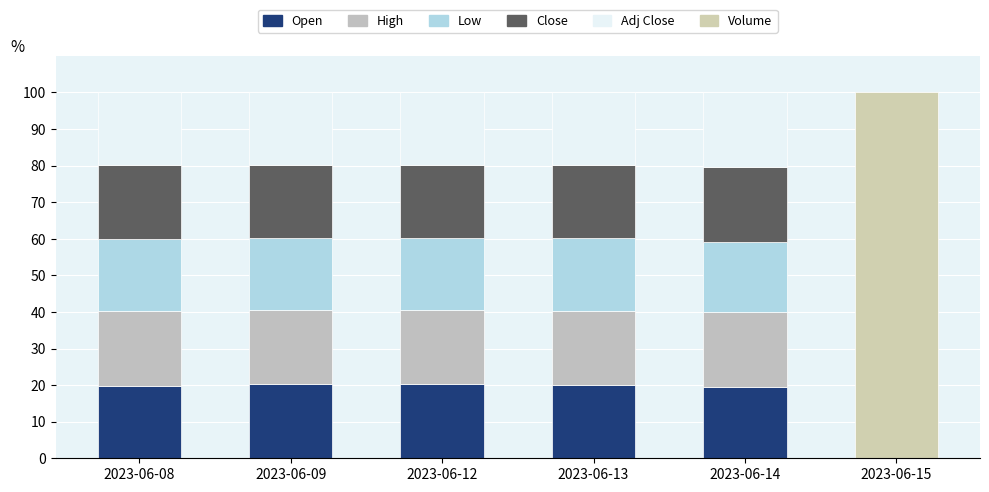

The value of Open at 2023-06-14 is 19.4. True or false?

True